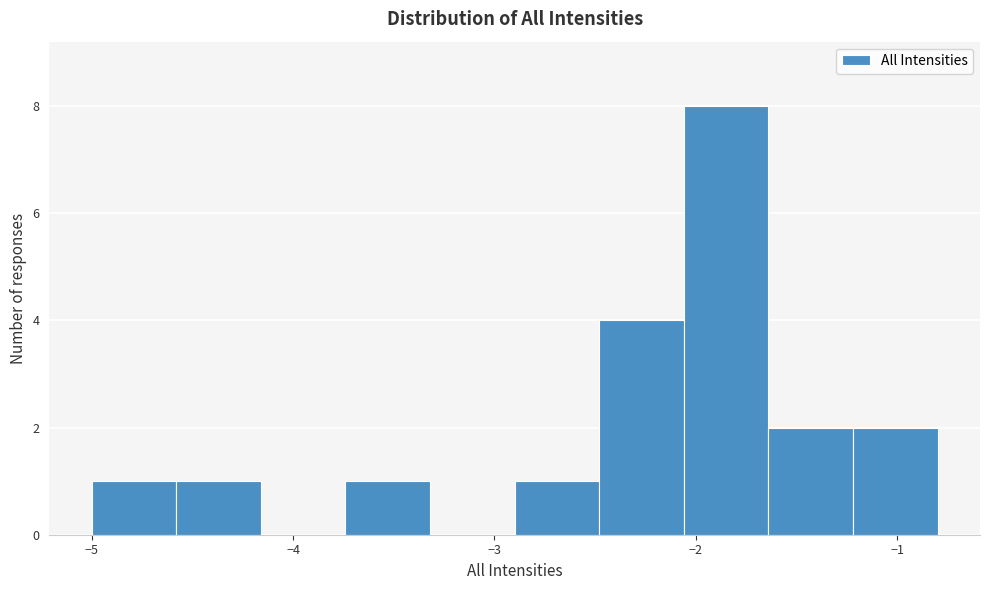

How tall is the bar that spans -2.90 to -2.48 on the x-axis? Neither the bar edges nor the heights are printed on the chart, so give them approximately, as read against the axes.

1